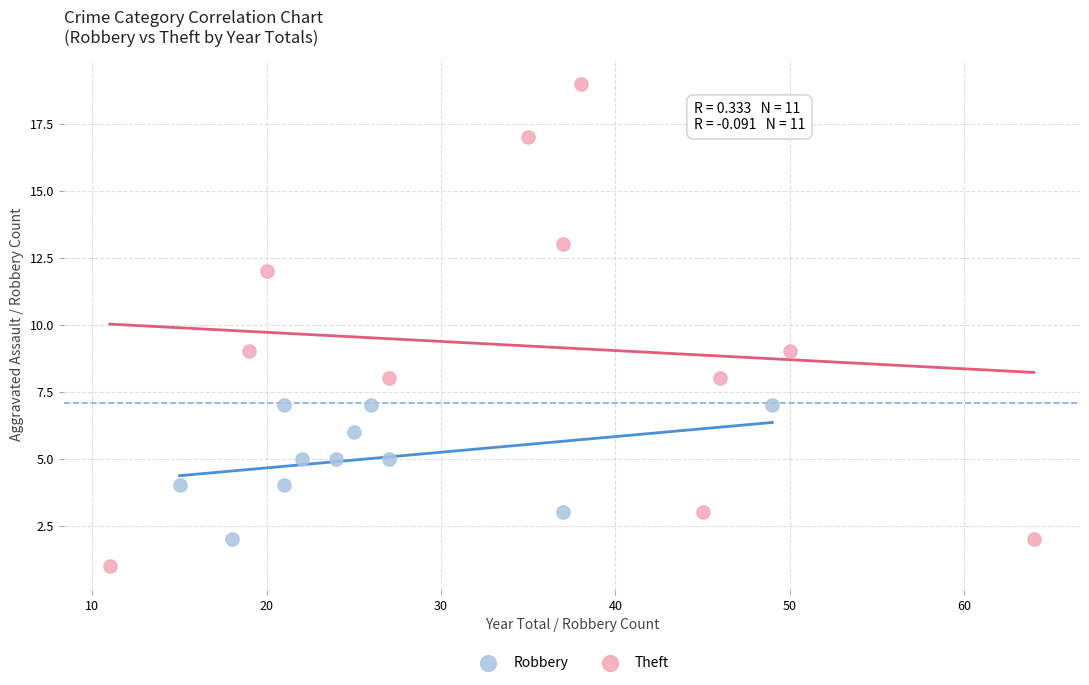

Which series has the largest Y range (max minus min)?

Theft